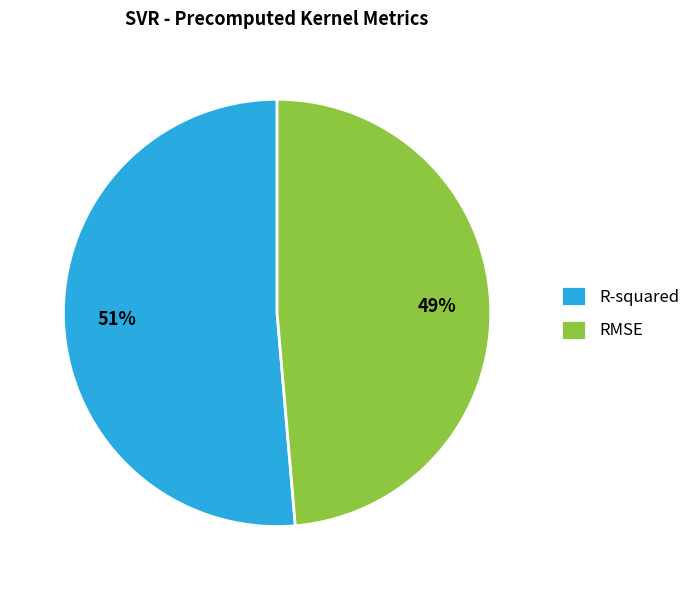

To the nearest percent, what portion does RMSE represent?

49%